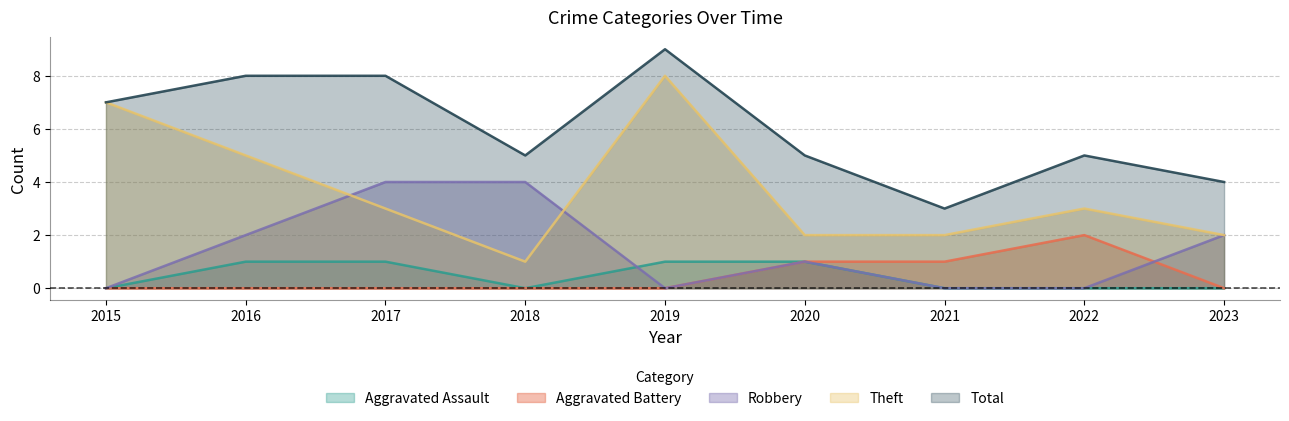

Rank the categories by Aggravated Battery value from highest to lowest.

2022, 2020, 2021, 2015, 2016, 2017, 2018, 2019, 2023